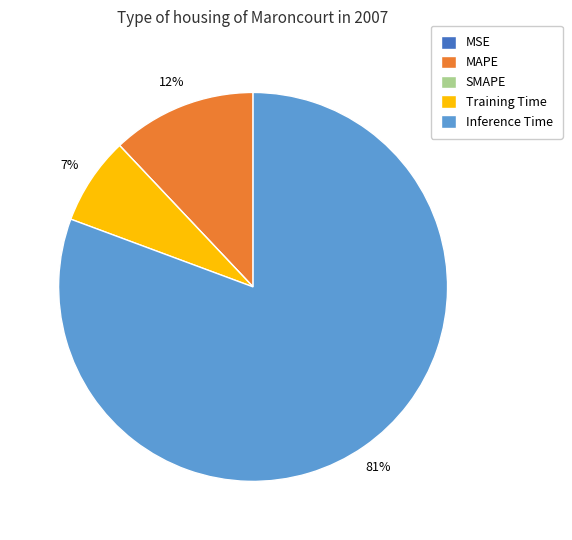

Which slice is the largest?

Inference Time